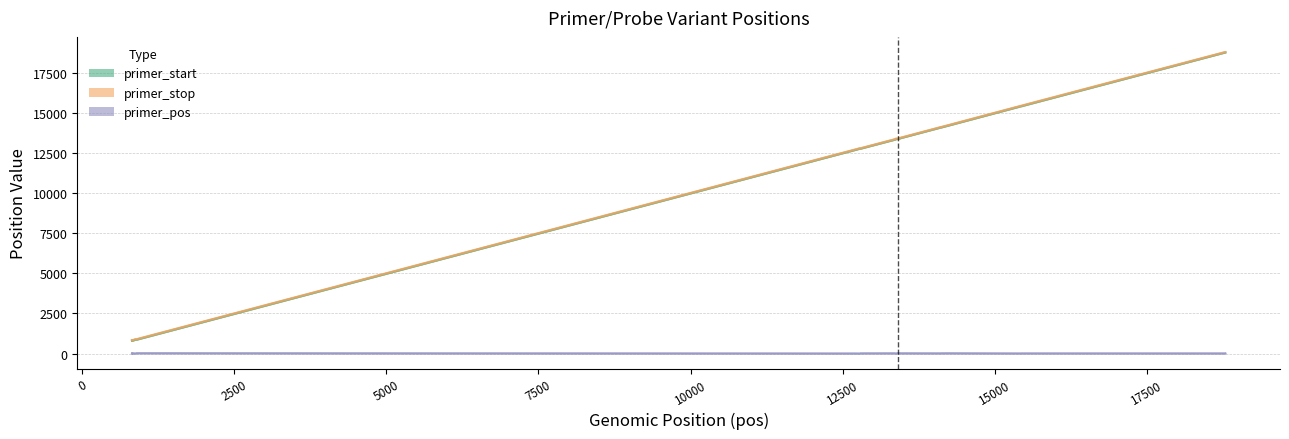

At 14122, list the series in order from largest to smallest.

primer_stop, primer_start, primer_pos